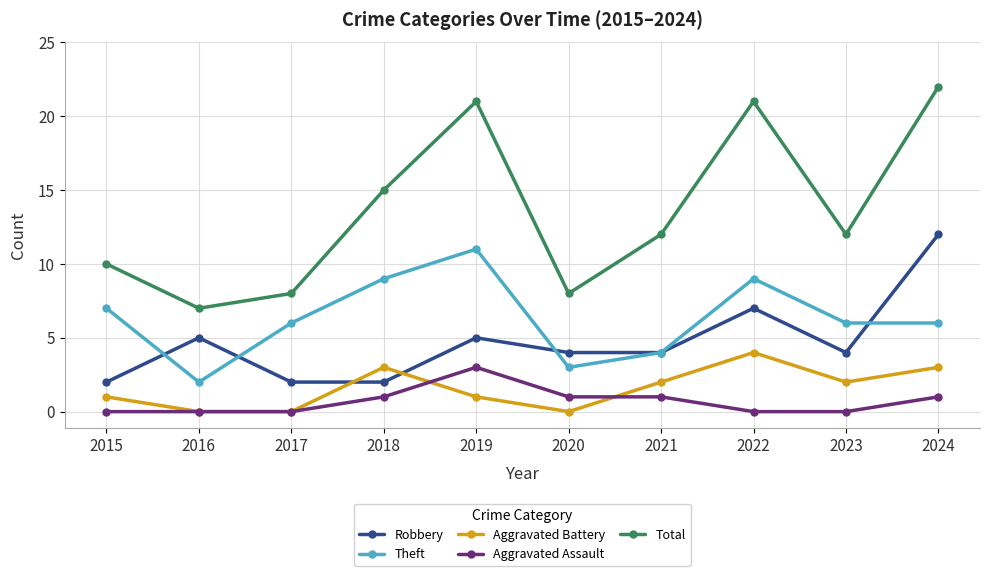

What is the highest value of the Total series?

22